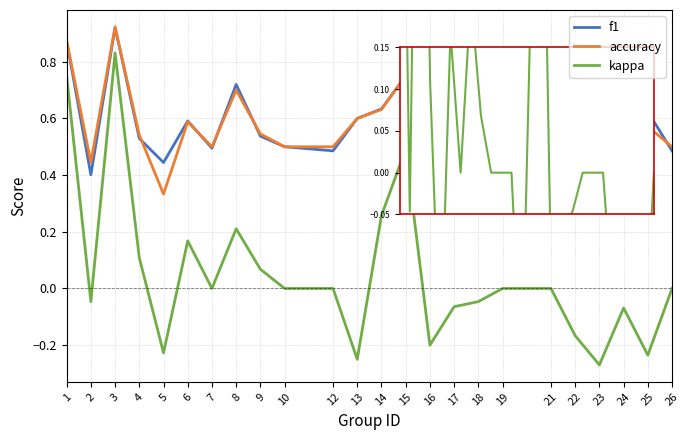

At which label does f1 reach its peak?

3